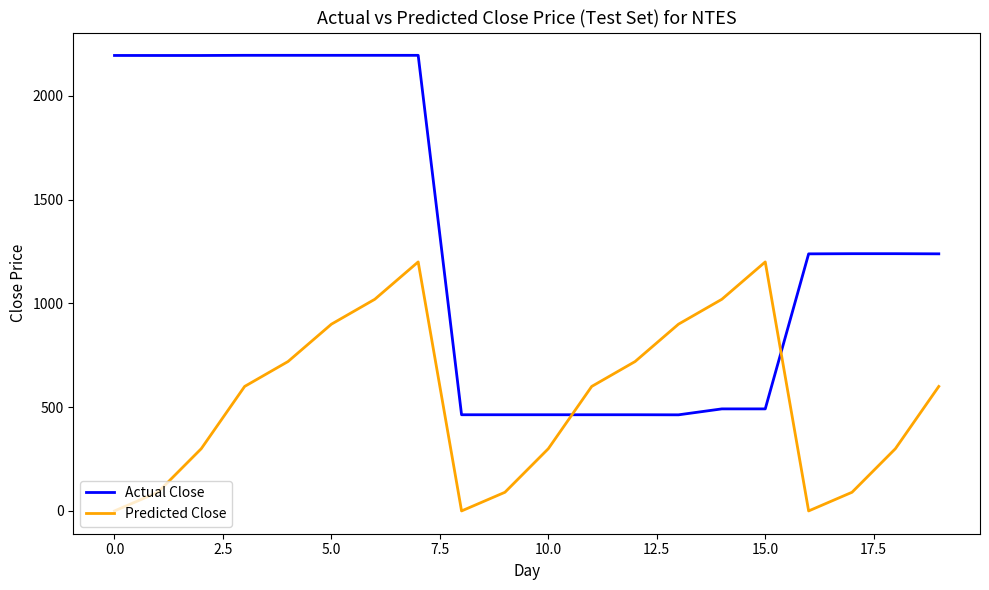

Rank the series by their maximum value, from highest to lowest.

Actual Close, Predicted Close